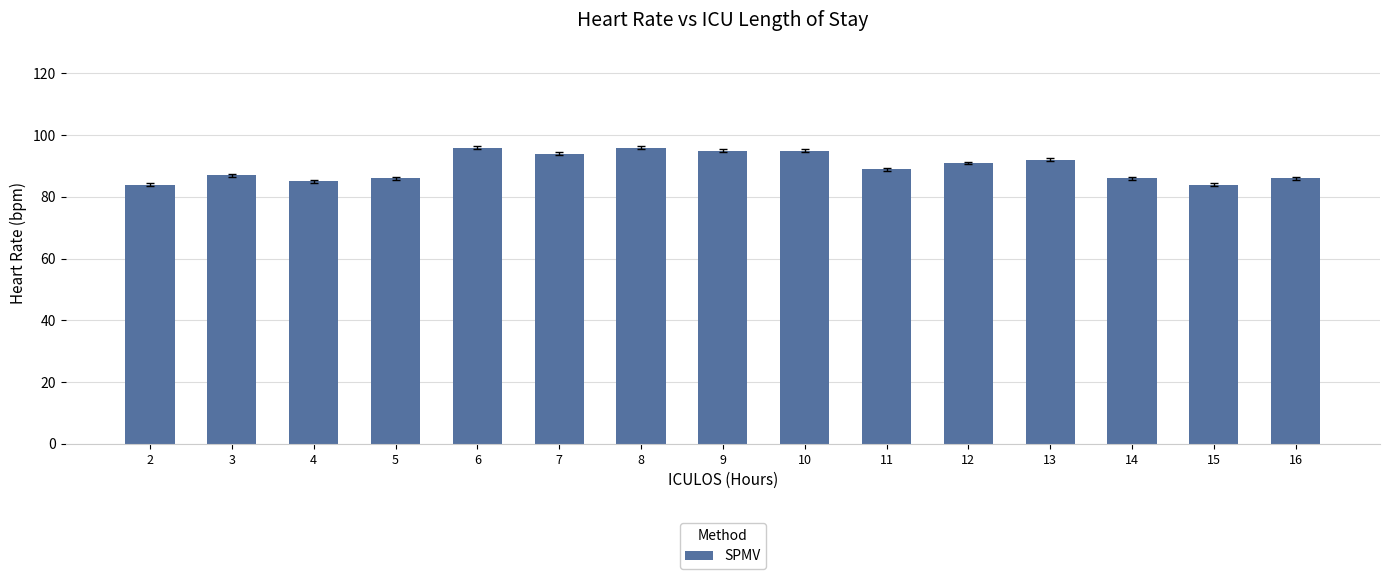

Is it true that the value at 5 is 121?

False